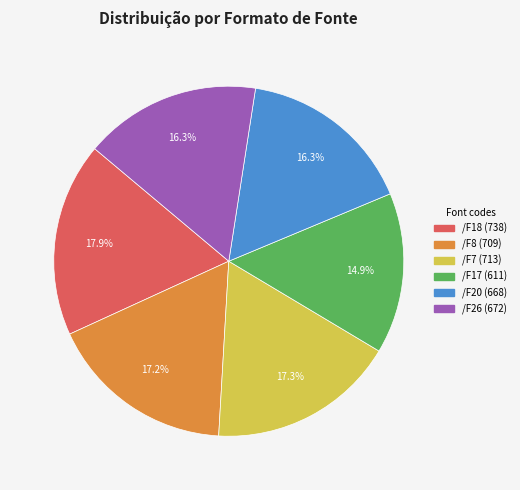

The /F20 slice represents 21% of the pie. True or false?

False